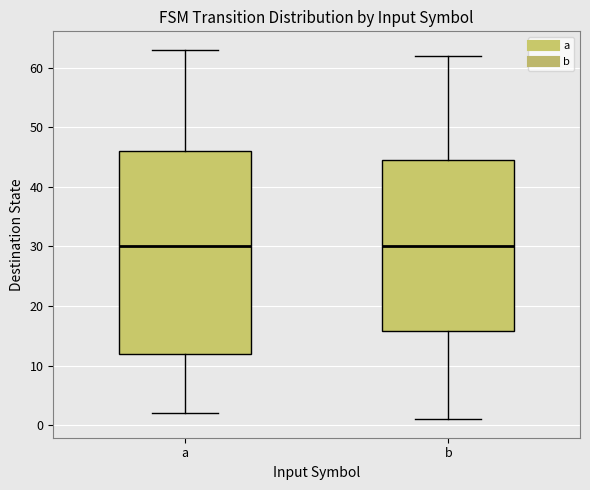

Reading left to right, read every box against the y-axis: the position of its median line, the range the box covers, and the ends of its whiskers. The values are not printed on the chart, so give them approximately, as read against the axis.

a: median 30, box 12 to 46, whiskers 2 to 63
b: median 30, box 16 to 45, whiskers 1 to 62